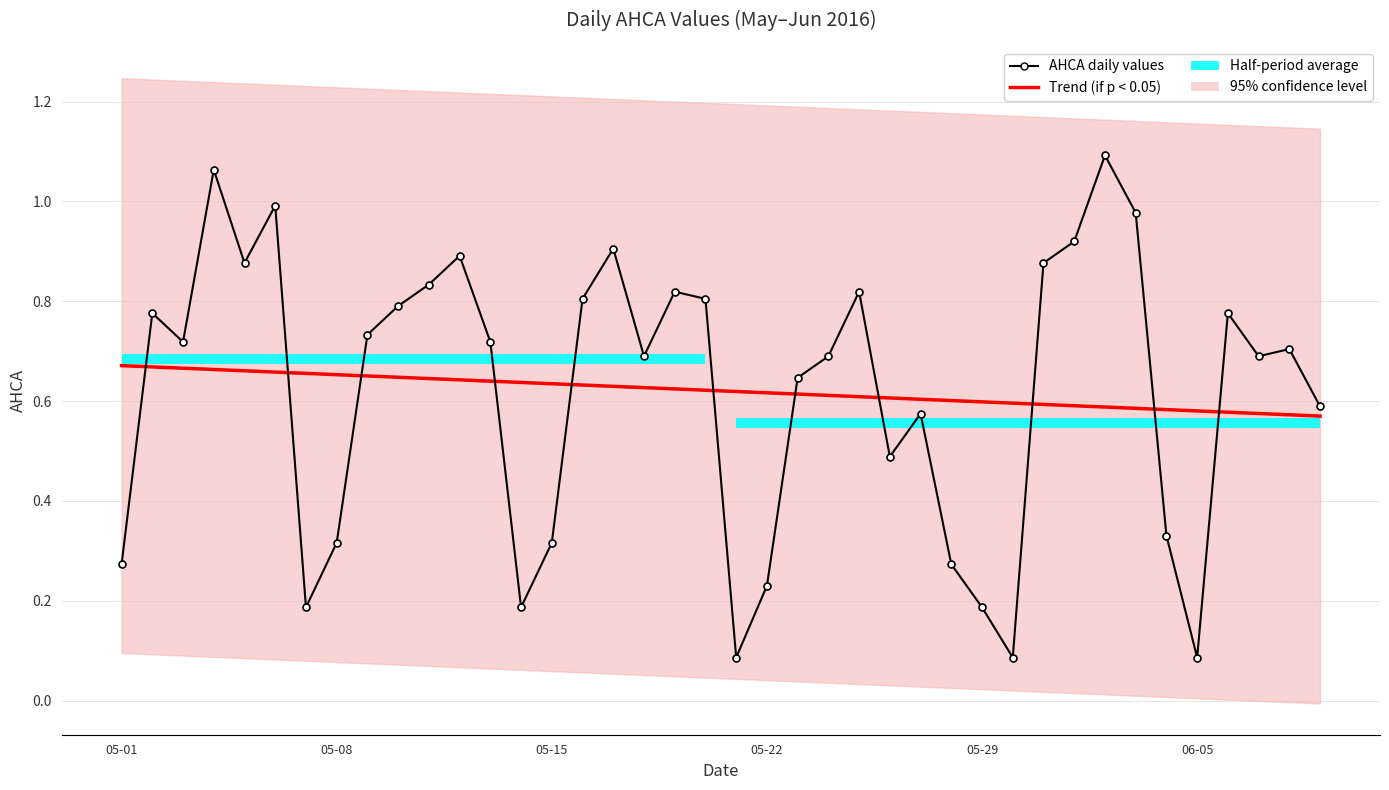

Rank the series by their average value, from highest to lowest.

AHCA daily values, Trend (if p < 0.05)